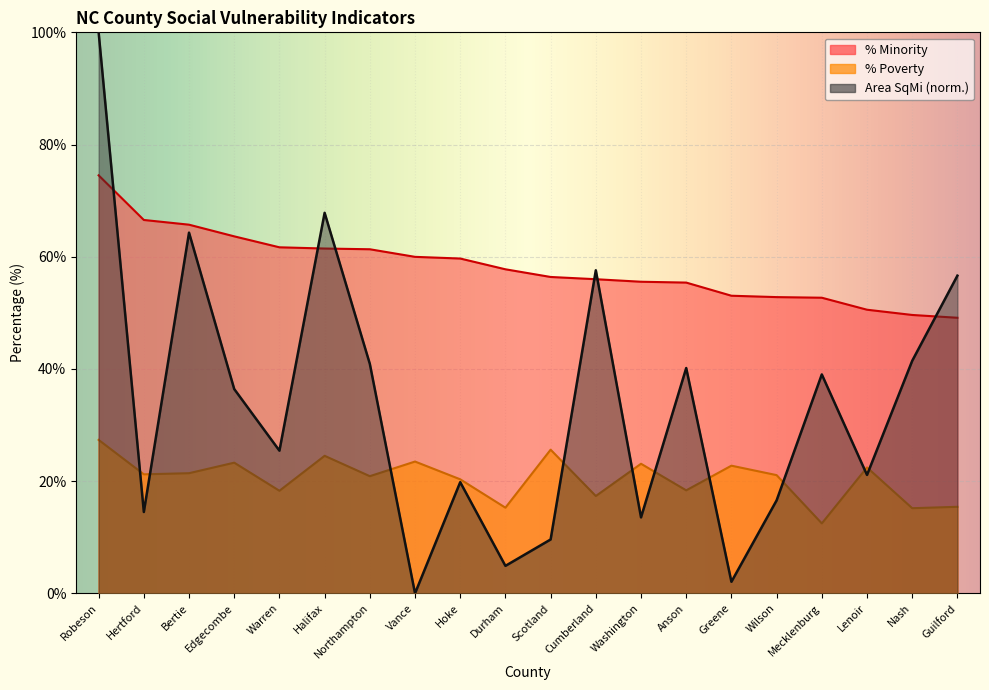

Which series has the largest total across all categories?

% MINRTY